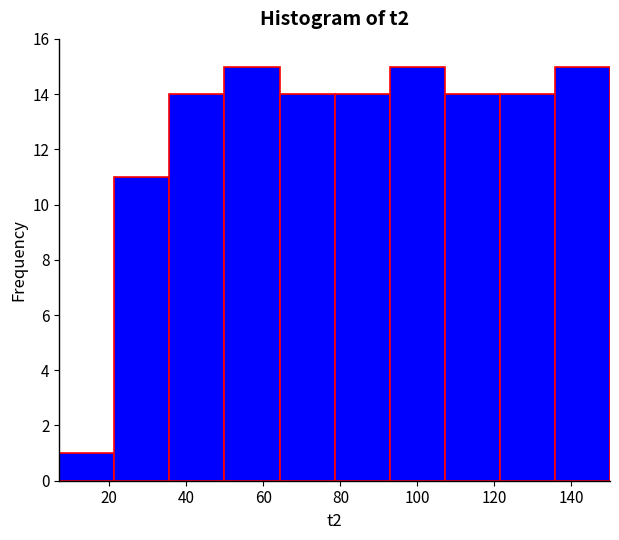

Reading left to right, list every bar in this chart as the range it spans on the x-axis followed by its height. Neither the bar edges nor the heights are printed on the chart, so give them approximately, as read against the axes.

8 to 22: 1
22 to 36: 11
36 to 50: 14
50 to 64: 15
64 to 78: 14
78 to 92: 14
92 to 108: 15
108 to 122: 14
122 to 136: 14
136 to 150: 15